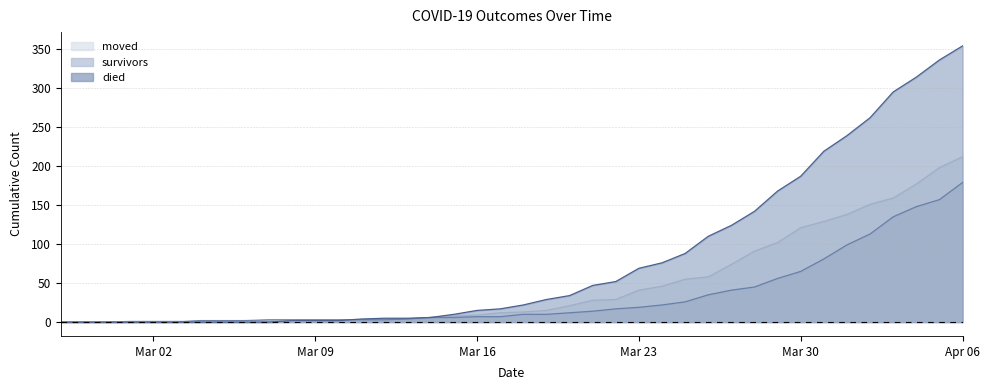

Where do died and survivors first cross each other?

2020-03-10 and 2020-03-11